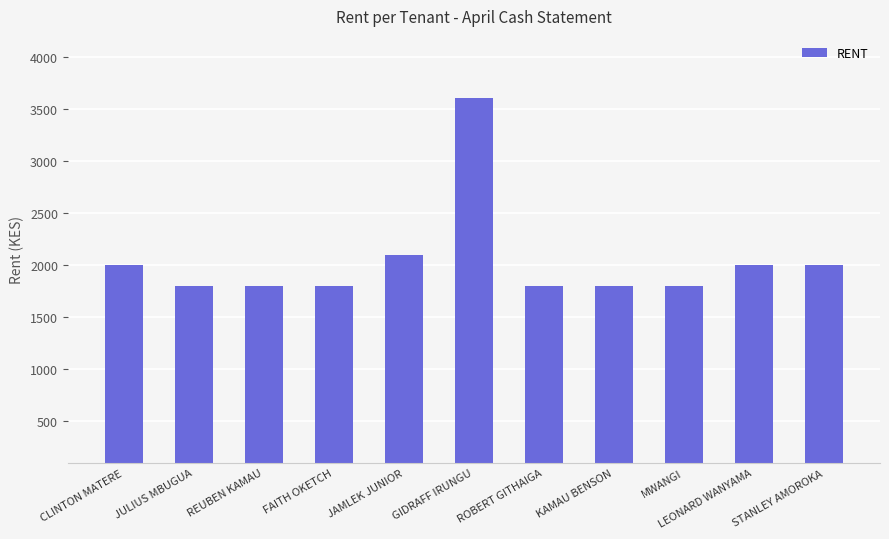

Approximately how many times larger is the value at CLINTON MATERE compared to REUBEN KAMAU?

1.1